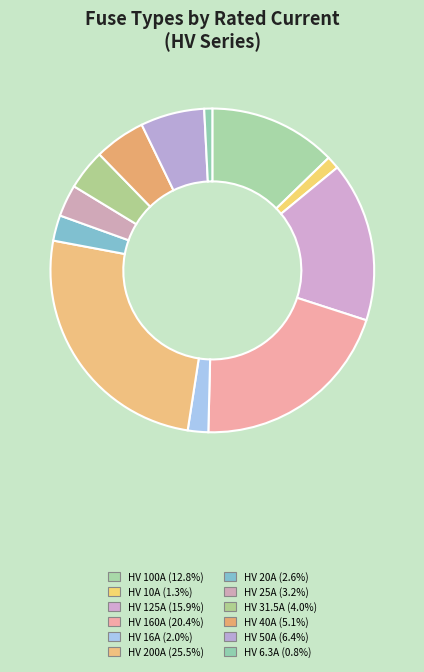

Between HV 6.3A and HV 20A, which is larger?

HV 20A